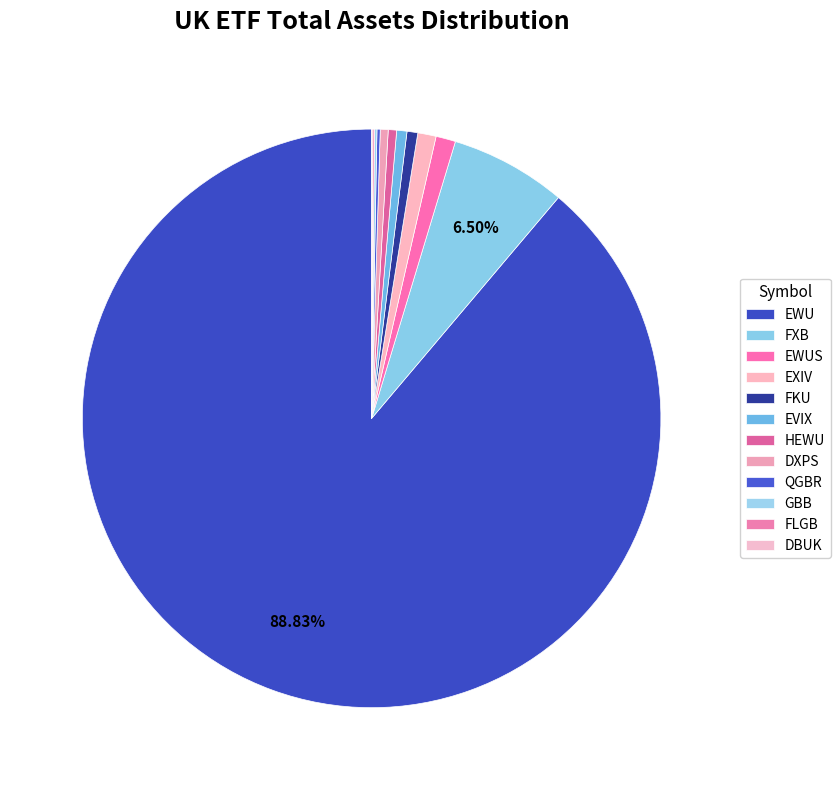

What is the smallest slice in the pie chart?

DBUK